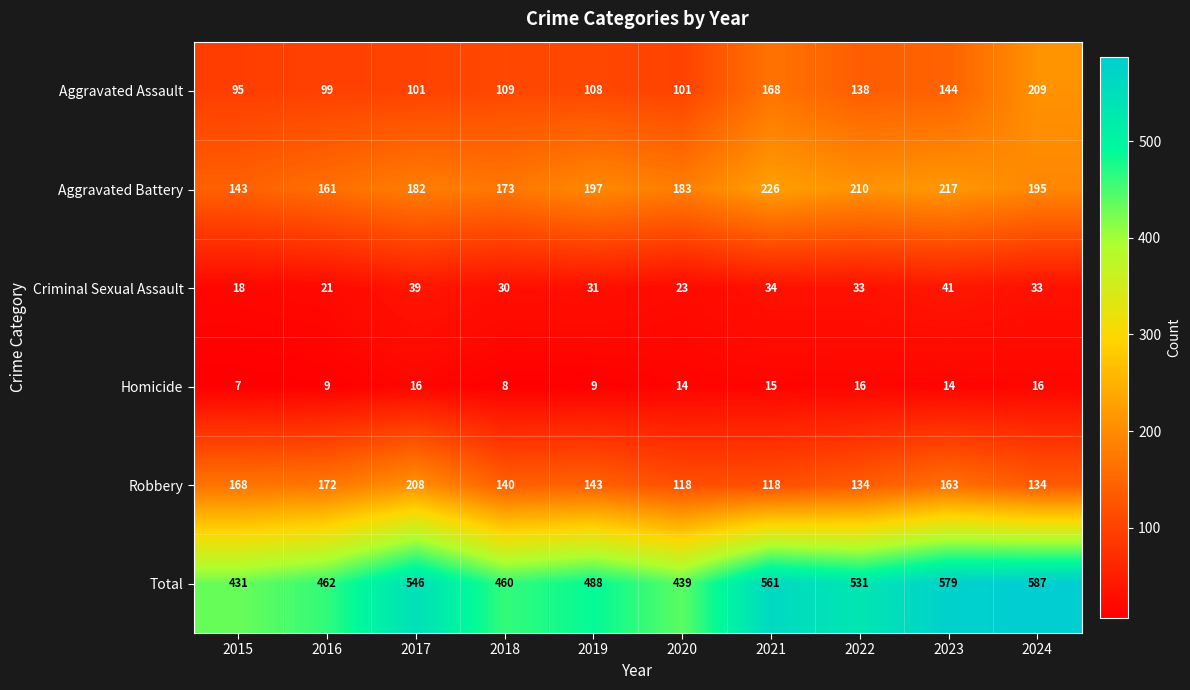

What is the greatest value displayed?

587